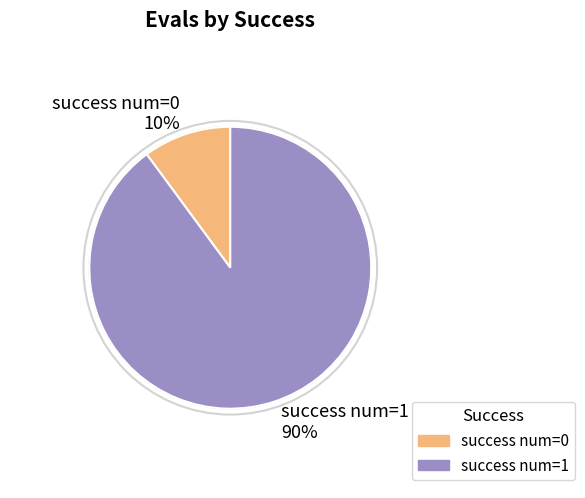

Count the number of slices in the pie.

2